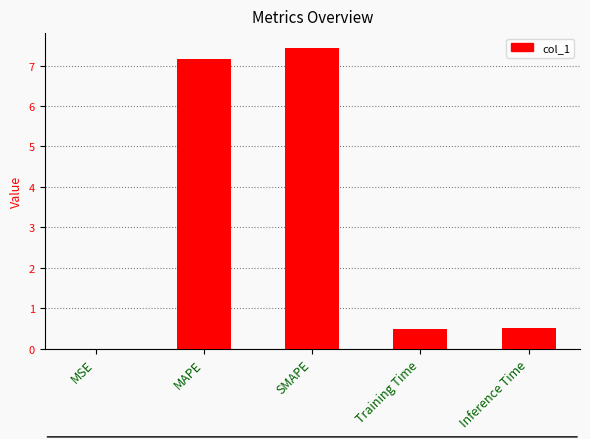

What value does the data have at SMAPE?

7.4